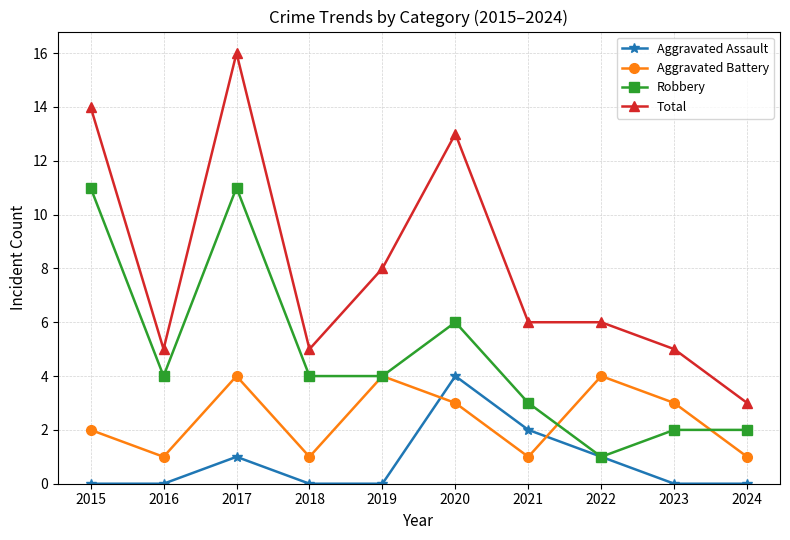

What are all the series names shown in the legend?

Aggravated Assault, Aggravated Battery, Robbery, Total